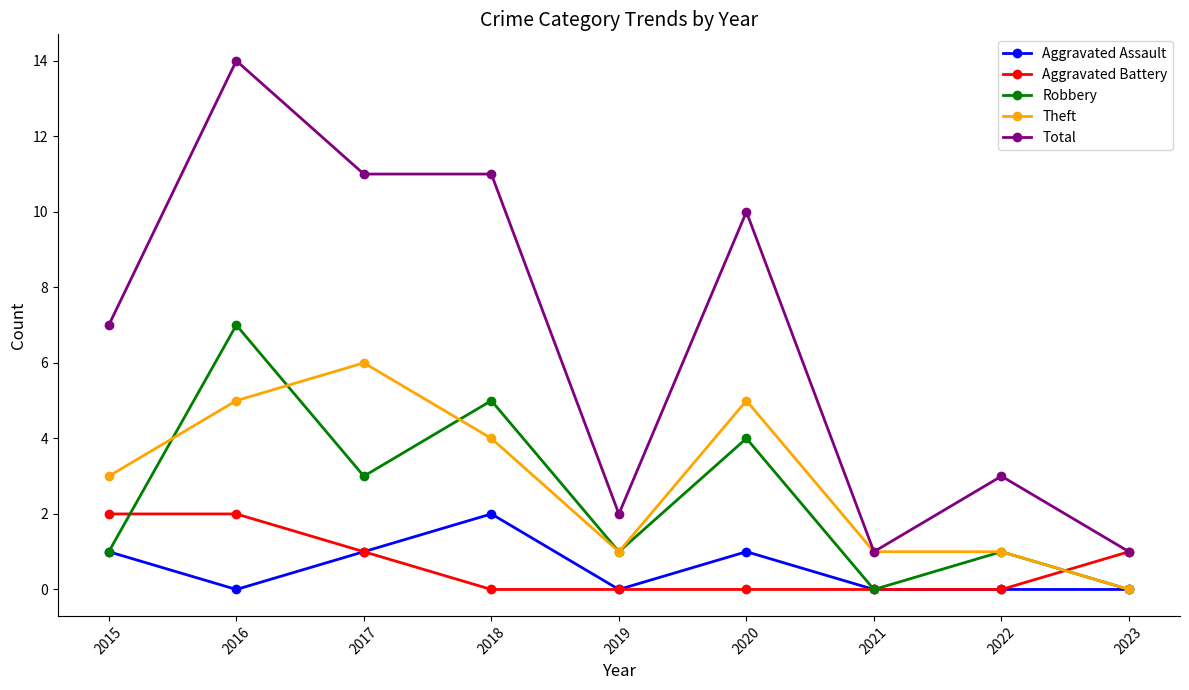

After their last crossing, which series has the higher values: Theft or Aggravated Battery?

Aggravated Battery